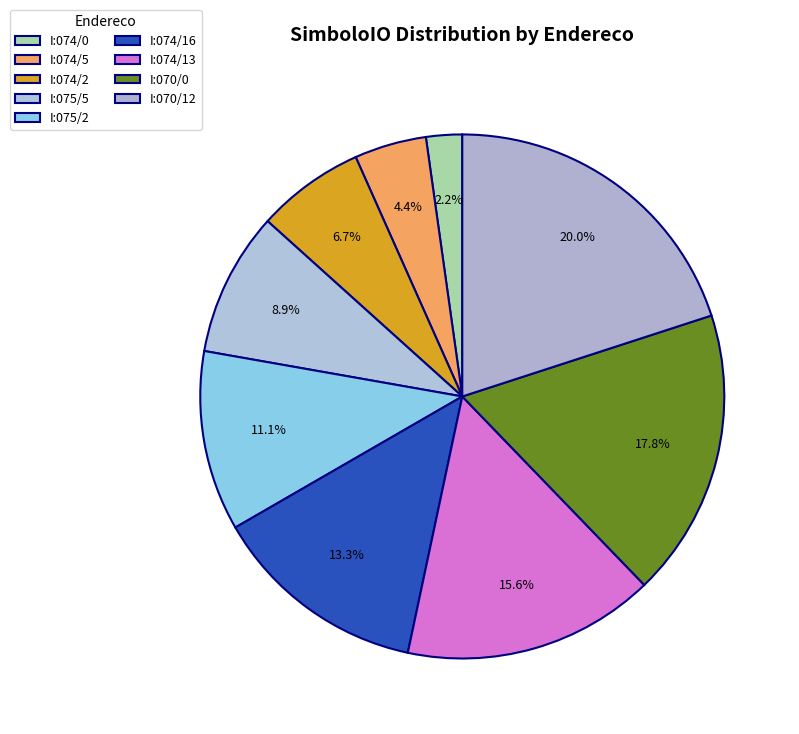

What percentage is NOT represented by I:075/2?

88.9%